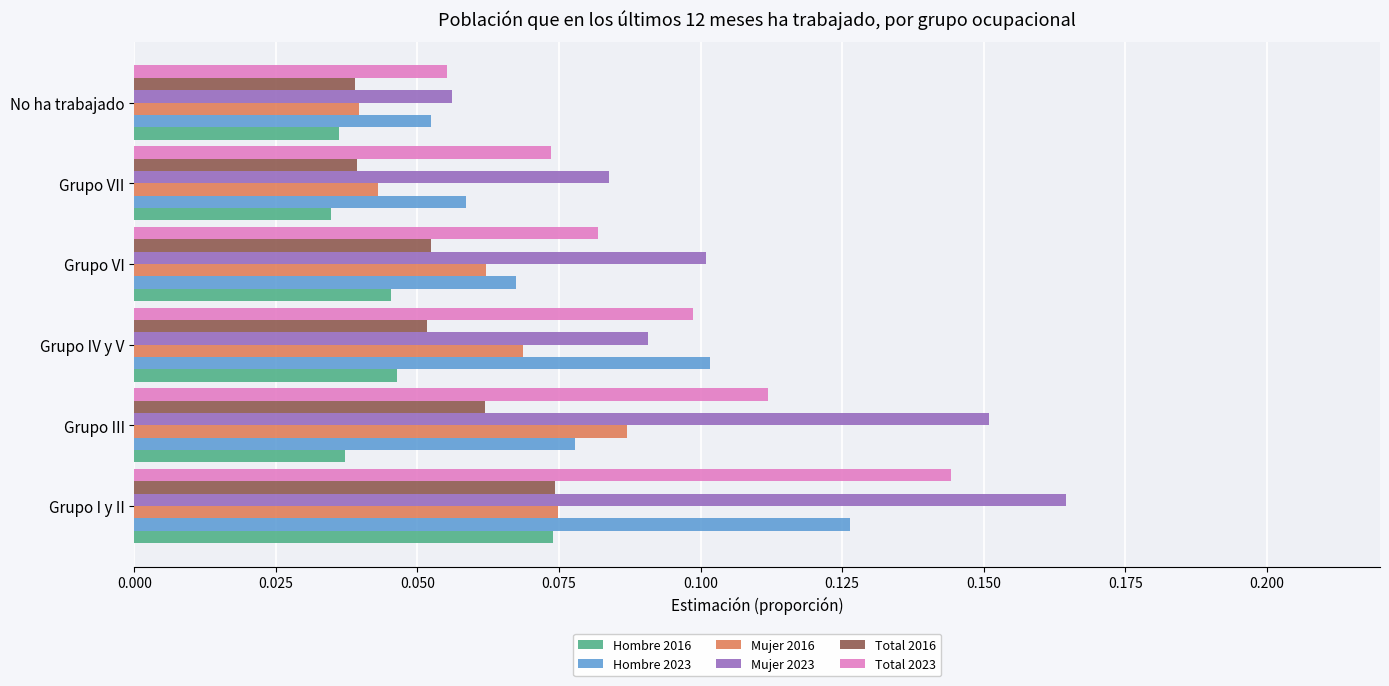

At which label is Mujer 2023 closest to 0?

No ha trabajado